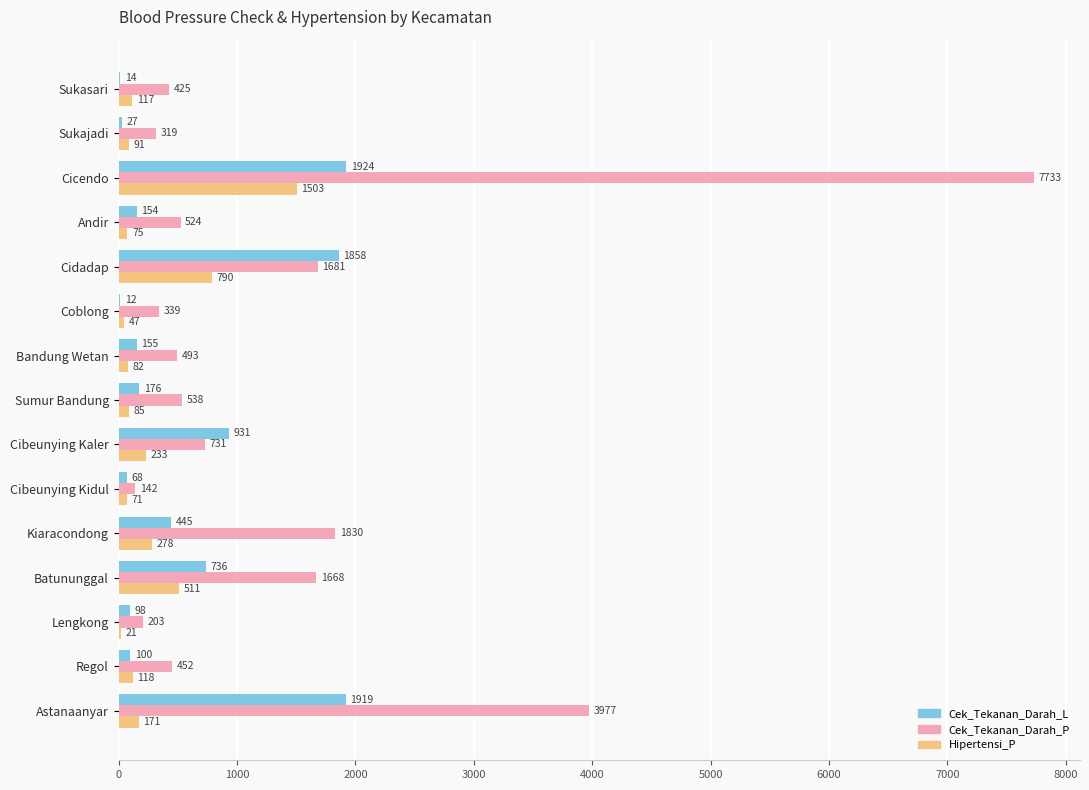

Where is Hipertensi_P nearest to the value 762?

Cidadap